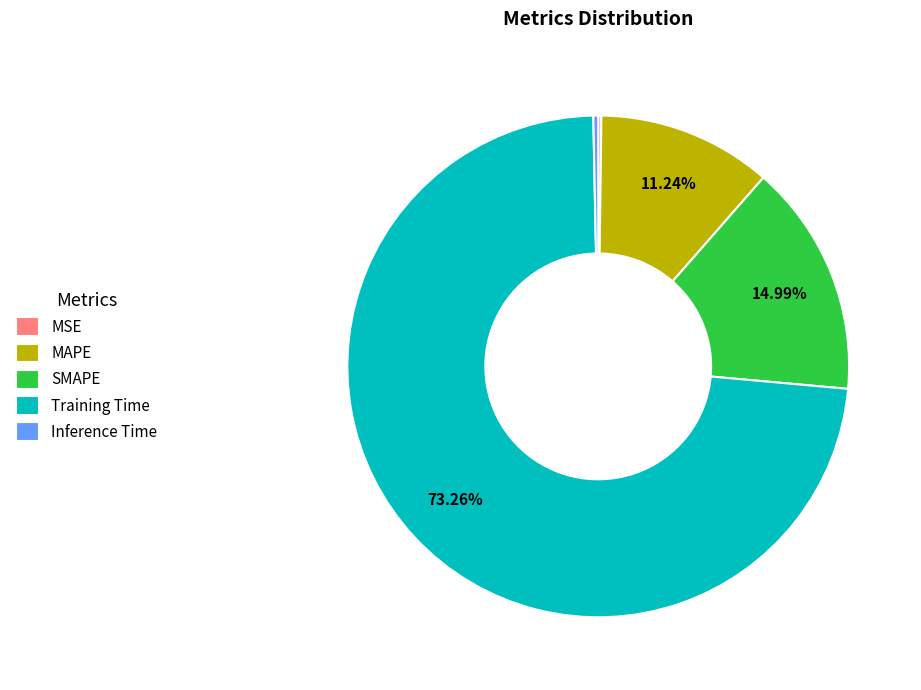

Which category has the biggest portion of the pie?

Training Time